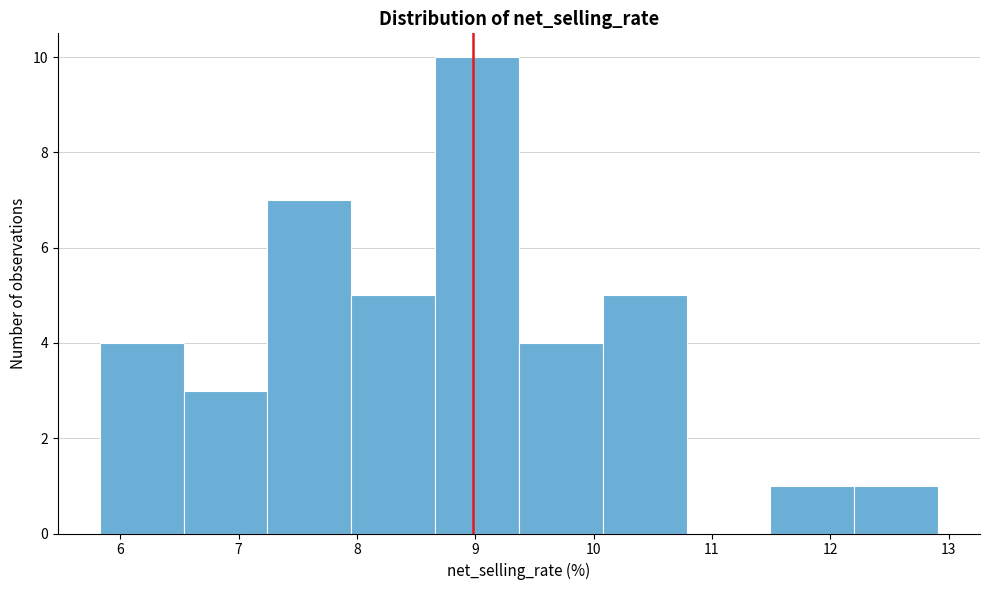

Reading left to right, list every bar in this chart as the range it spans on the x-axis followed by its height. Neither the bar edges nor the heights are printed on the chart, so give them approximately, as read against the axes.

5.8 to 6.5: 4
6.5 to 7.2: 3
7.2 to 8.0: 7
8.0 to 8.7: 5
8.7 to 9.4: 10
9.4 to 10.1: 4
10.1 to 10.8: 5
10.8 to 11.5: 0
11.5 to 12.2: 1
12.2 to 12.9: 1